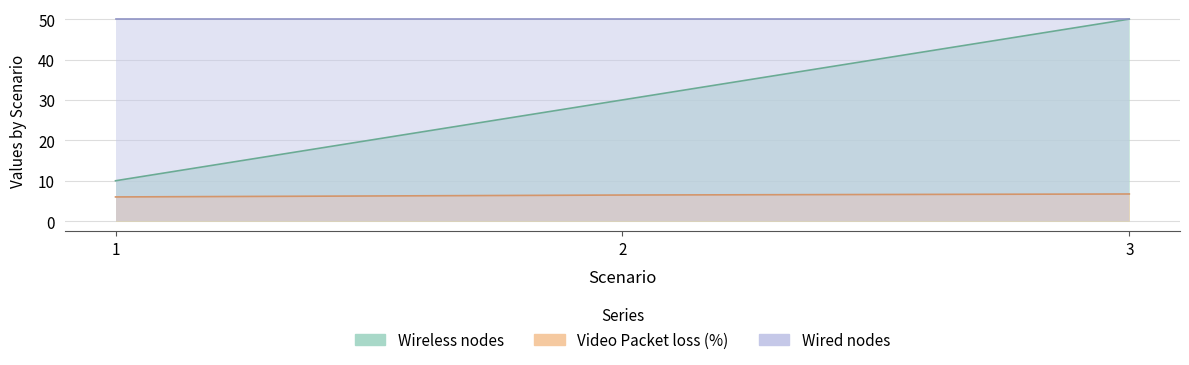

What is the difference between the maximum and minimum values in the Video Packet loss (%) series?

0.7